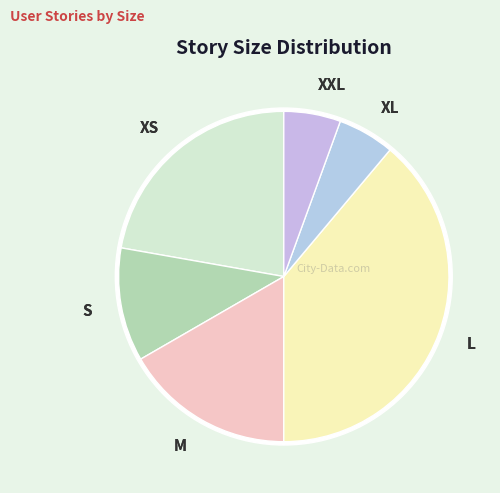

The XXL slice represents 20% of the pie. True or false?

False